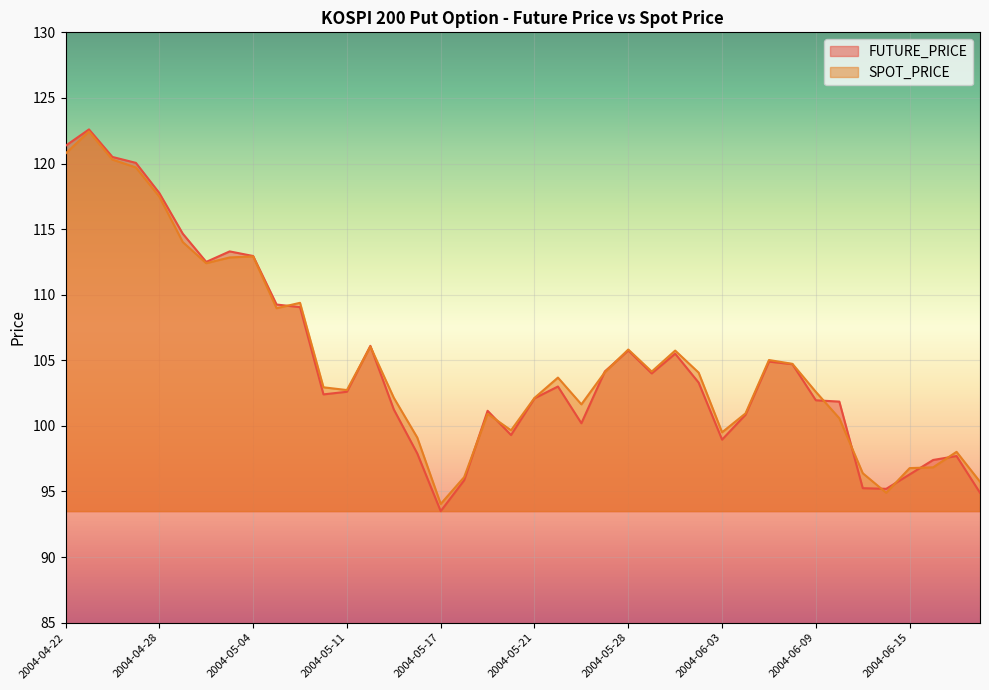

Where is the first local maximum for FUTURE_PRICE?

2004-04-23